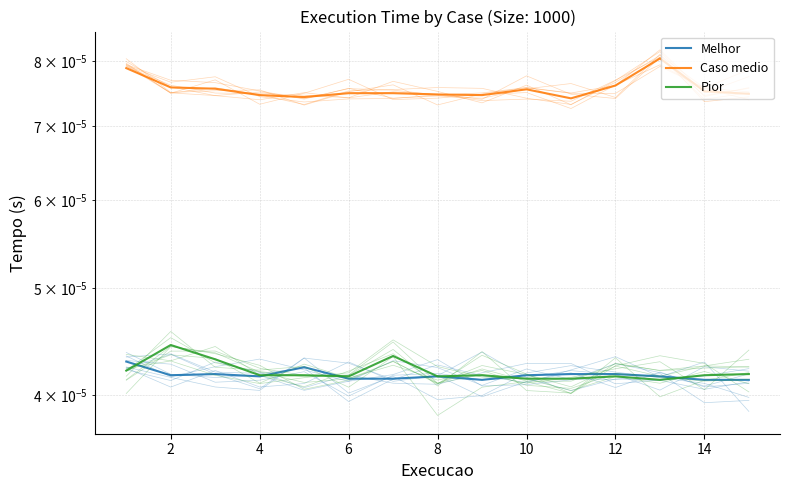

What are all the series names shown in the legend?

Melhor, Caso medio, Pior